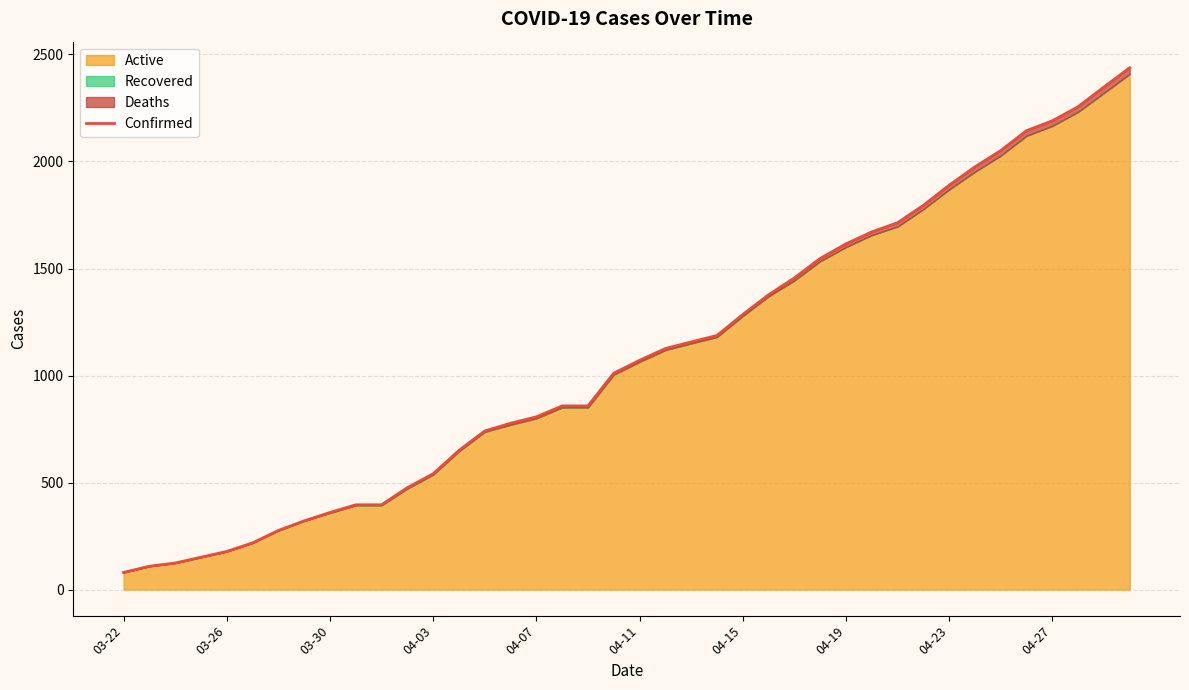

What is the minimum value shown in the chart?

80